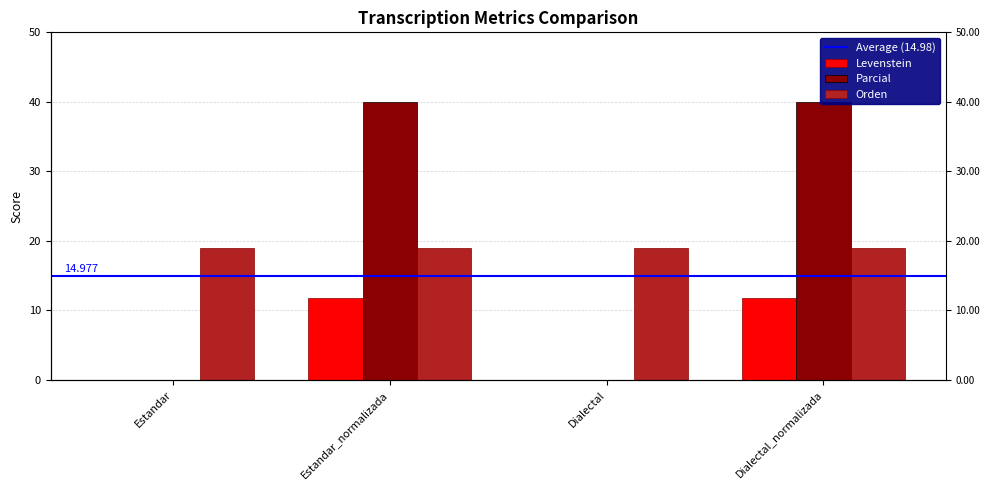

Between Dialectal_normalizada and Estandar, which is larger?

Dialectal_normalizada